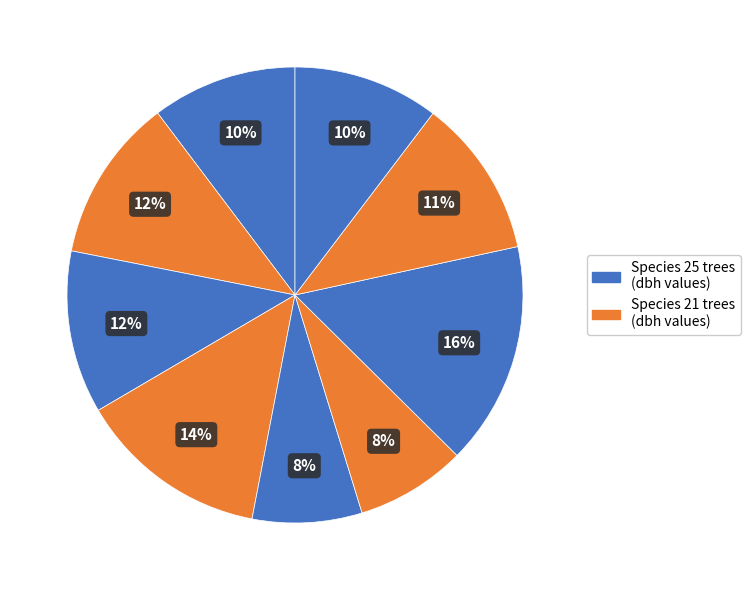

How many segments does this pie chart have?

9